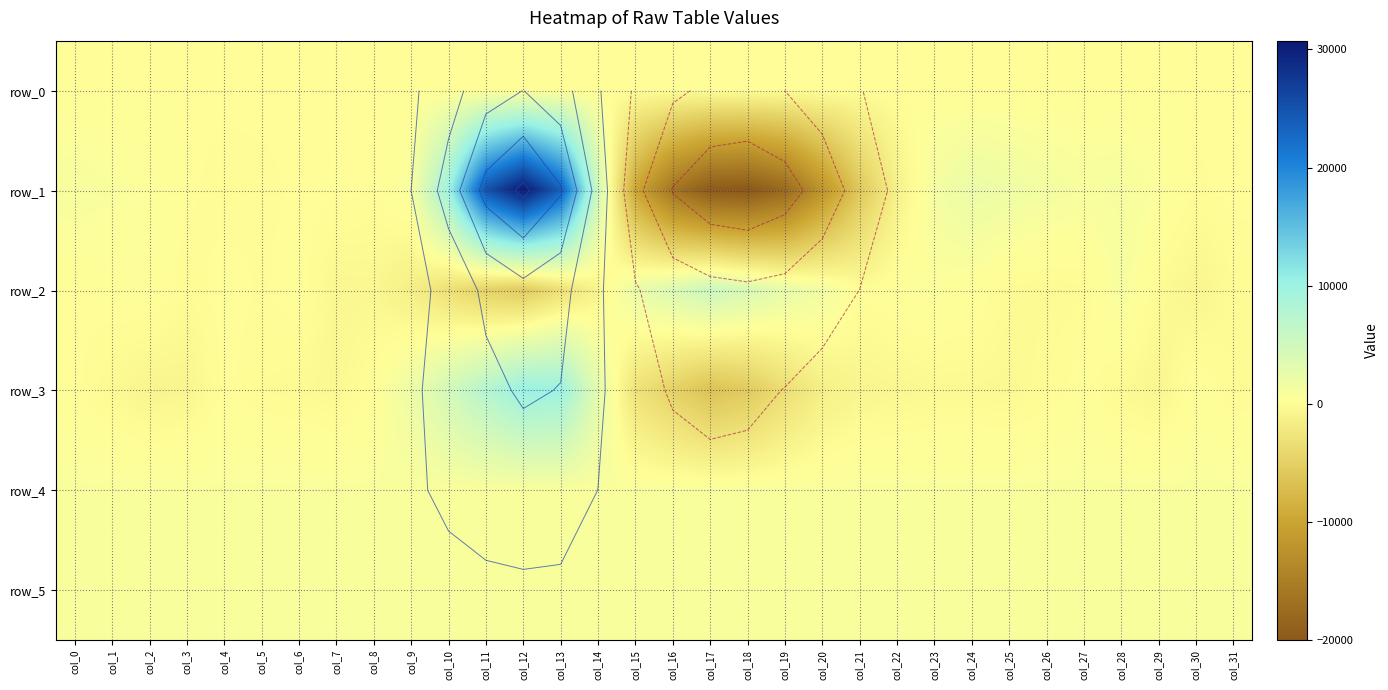

What is the sum of the row_3 values at col_20 and col_0?

-1209.0